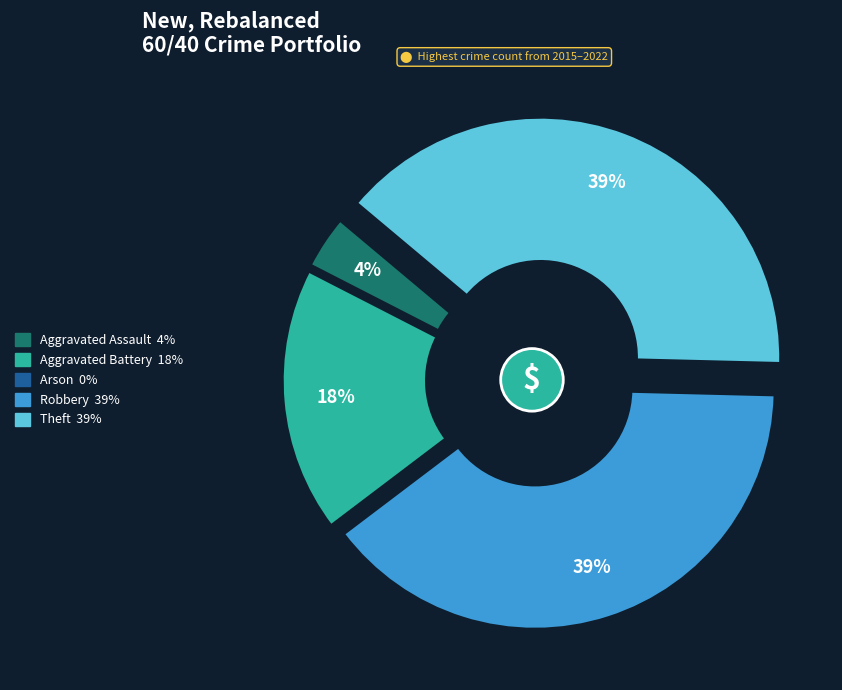

To the nearest percent, what percentage of the pie is Aggravated Assault?

4%